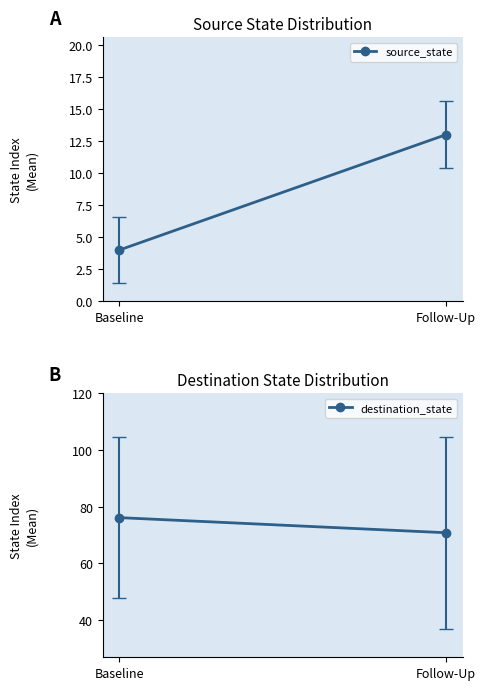

What is the label of the 2nd point from the left?

Follow-Up